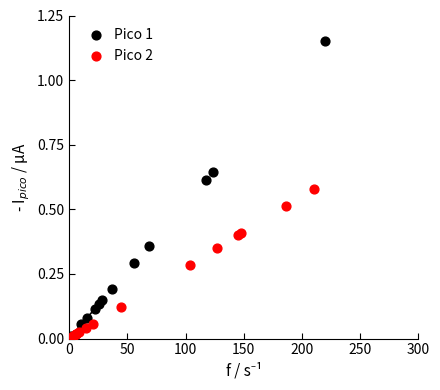

Which series reaches the maximum Y coordinate?

Pico 1